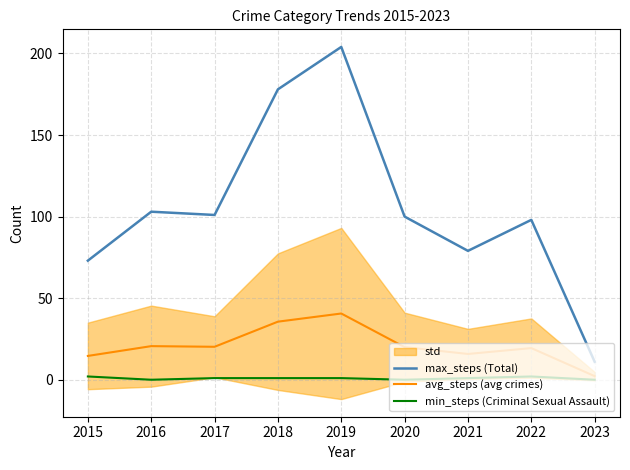

True or false: avg_steps (avg crimes) has more than 2 interior local peaks.

True